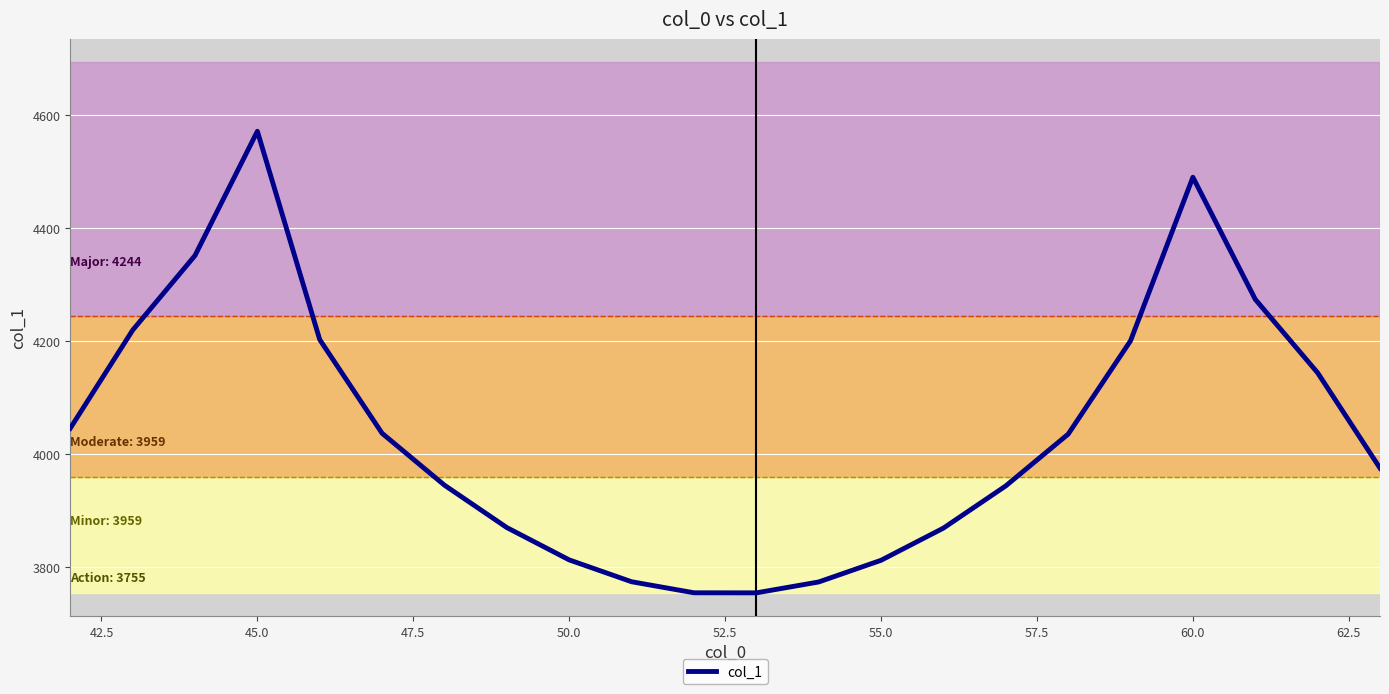

Does the chart have visible grid lines?

Yes